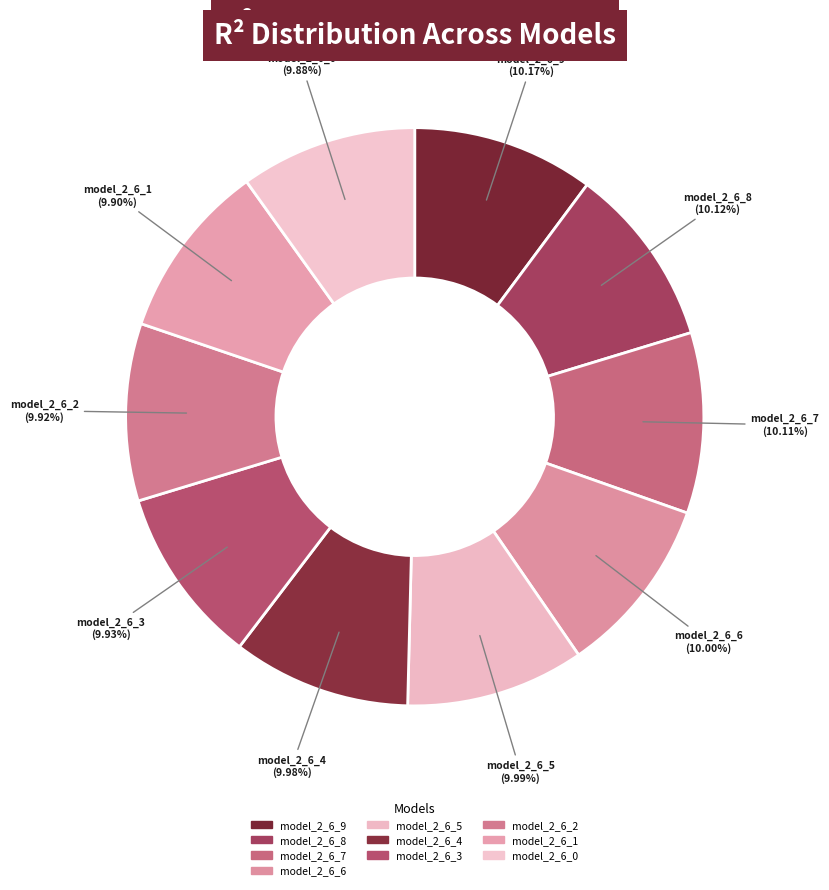

To the nearest percent, what percentage of the pie is model_2_6_3?

10%